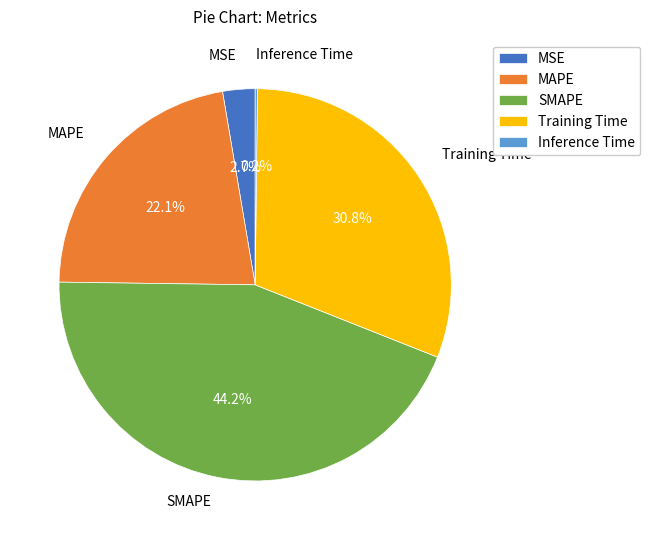

Which has a higher value, MAPE or SMAPE?

SMAPE